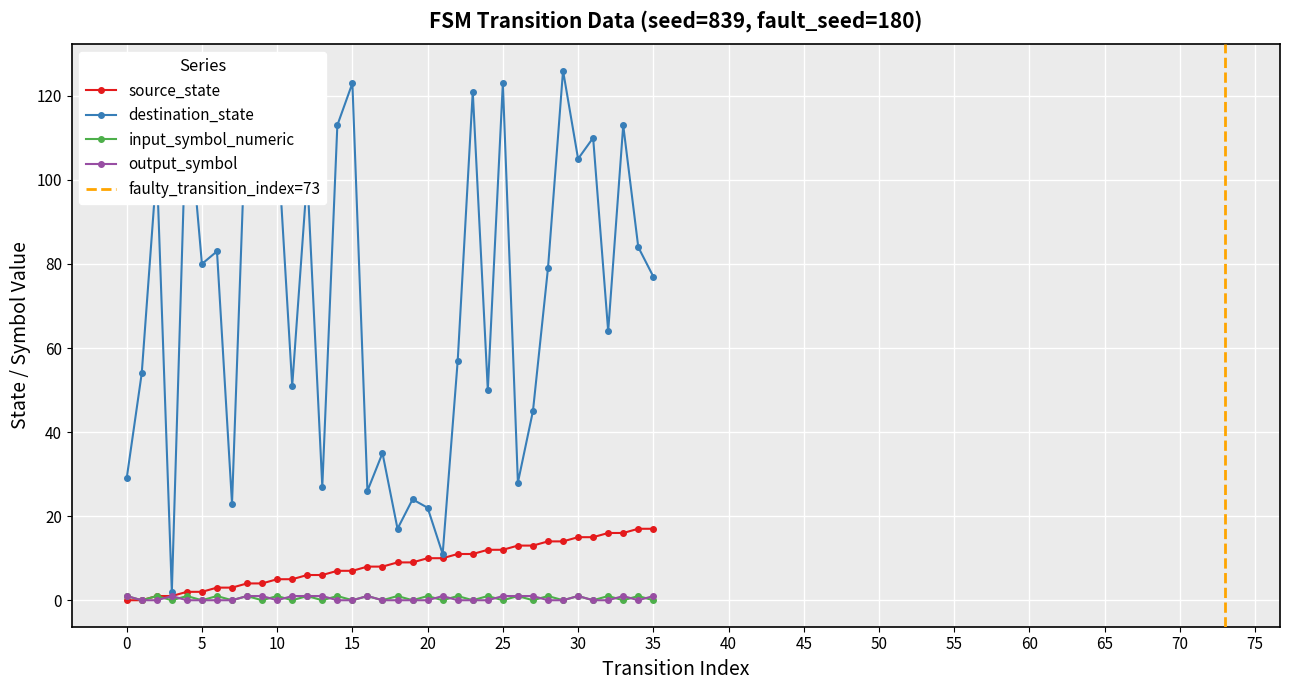

List the series in order of their peak value, lowest first.

input_symbol_numeric, output_symbol, source_state, destination_state